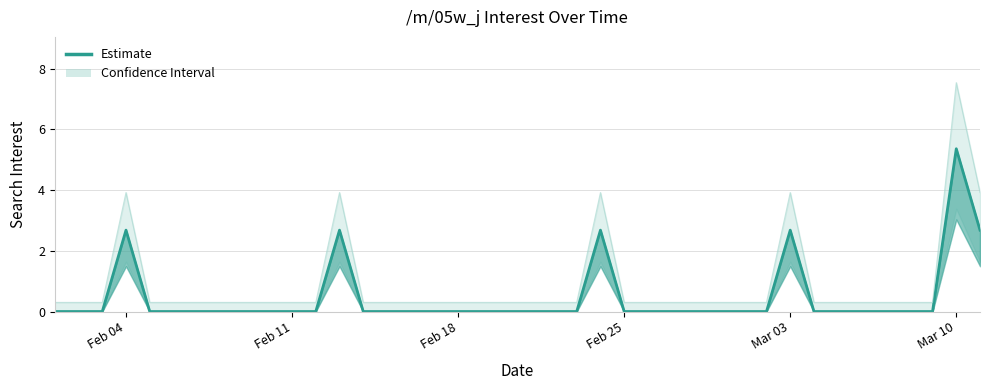

What is the maximum value shown in the chart?

5.4